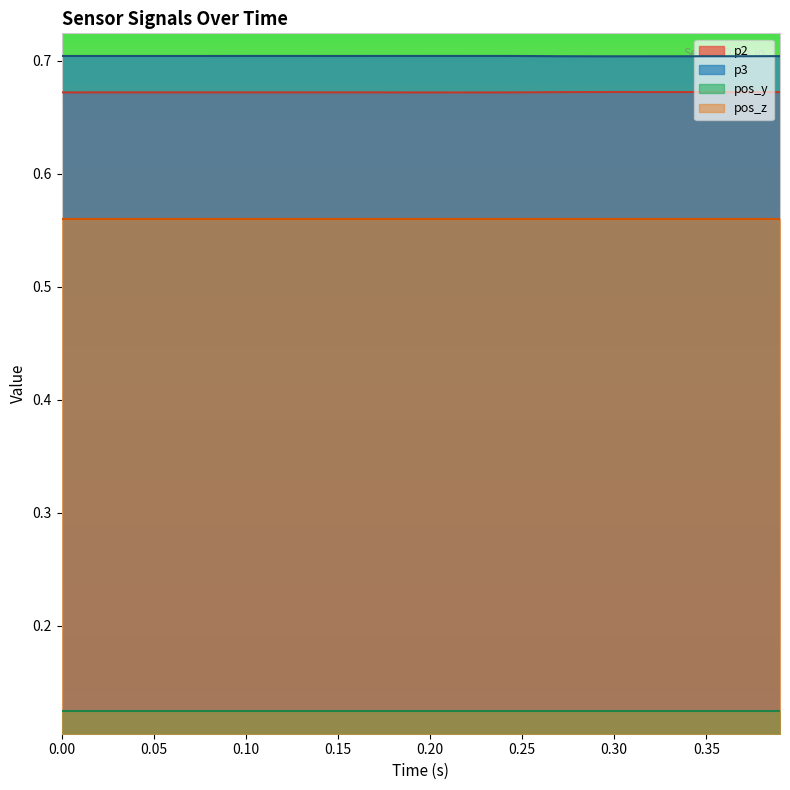

Is it true that pos_z equals 0.3 at 0.25?

False